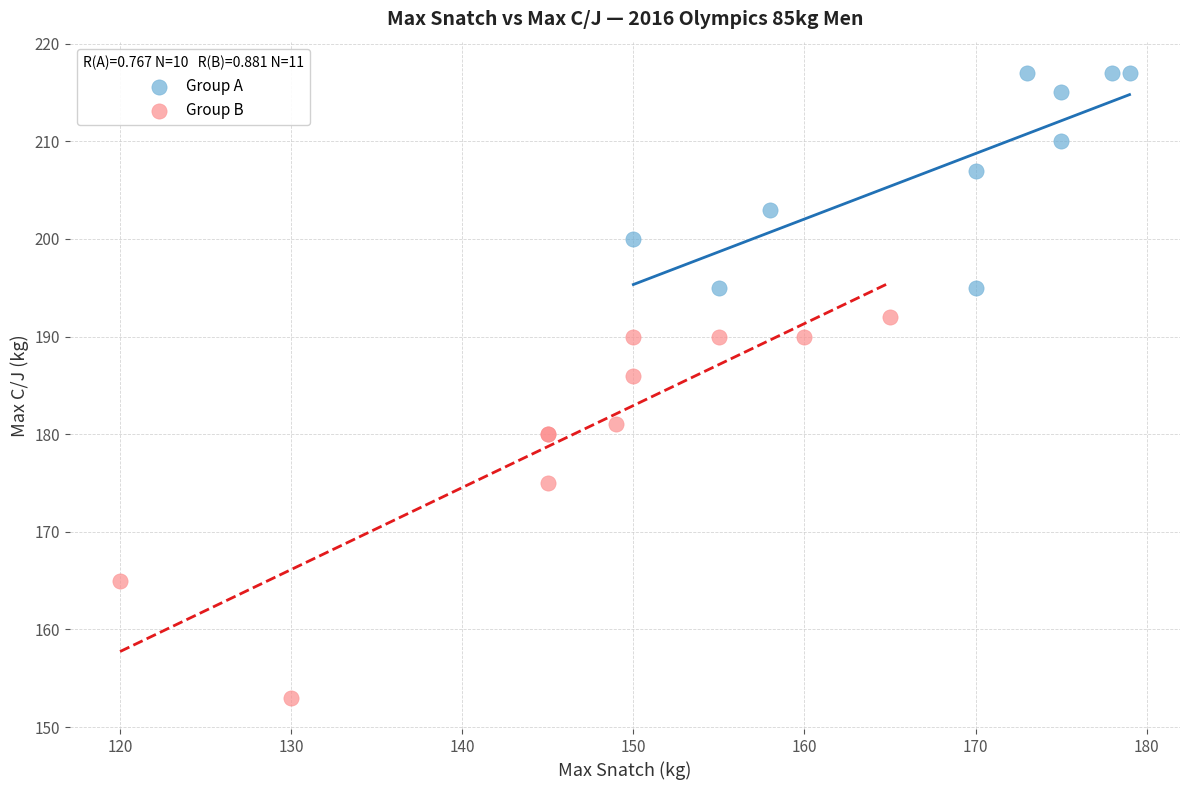

What are all the series names shown in the legend?

Group A, Group B